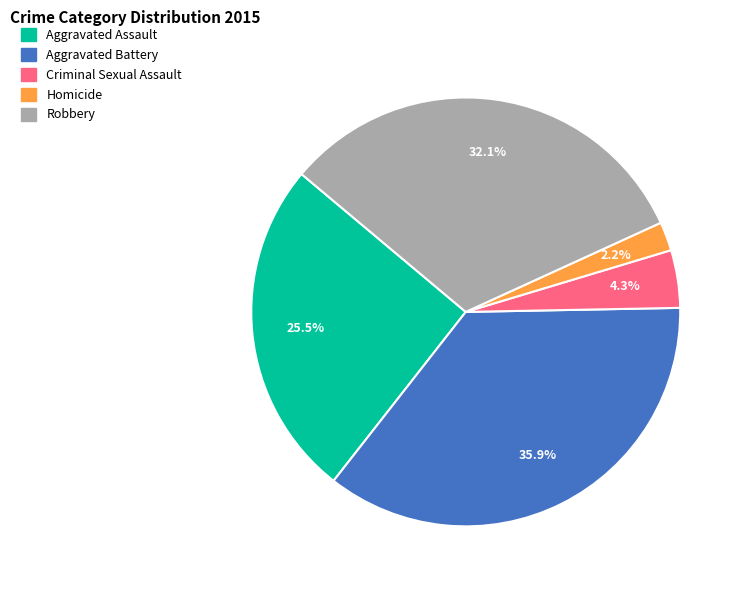

What is the ratio of the value at Aggravated Battery to the value at Robbery?

1.1